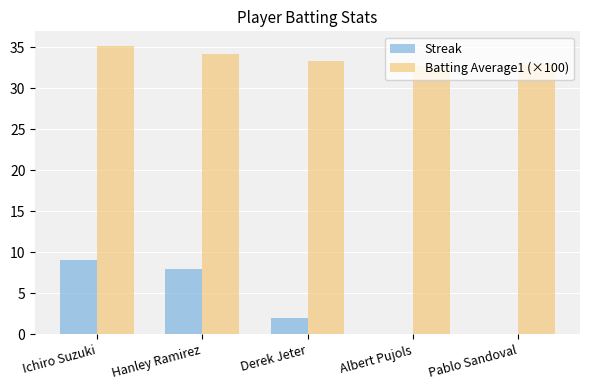

Where does the Streak series first go above 2?

Ichiro Suzuki